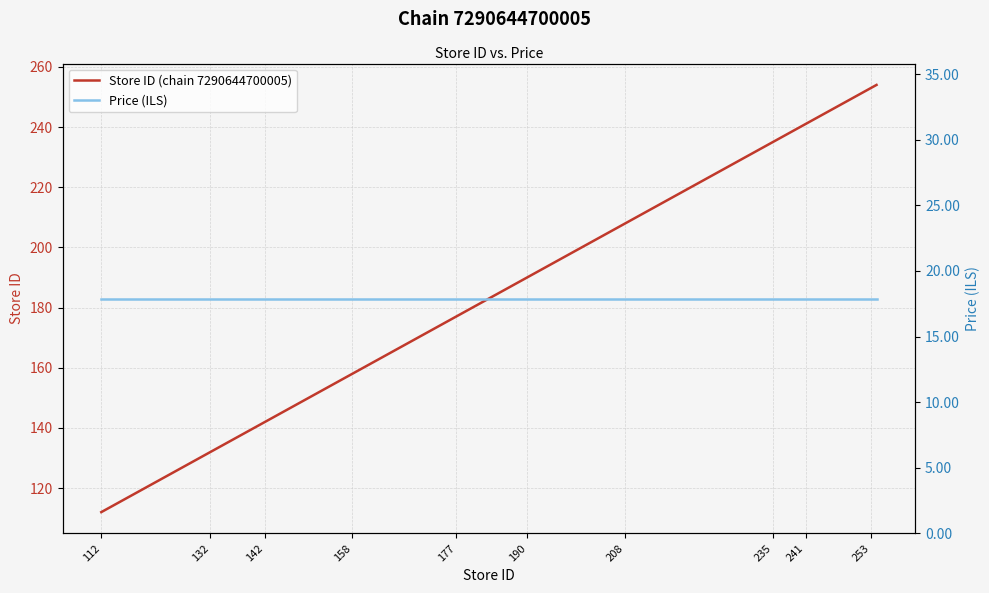

What is the value of the Price (ILS) point at the 19th from the left?

17.9